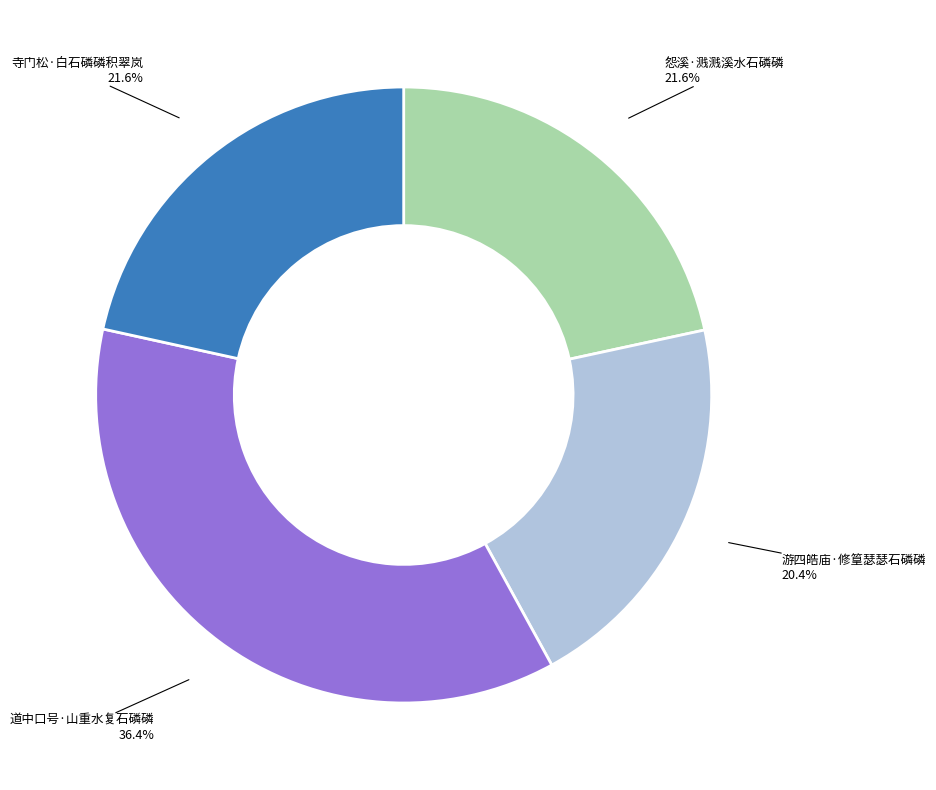

To the nearest percent, what is the difference between the largest and smallest slice percentages?

16%